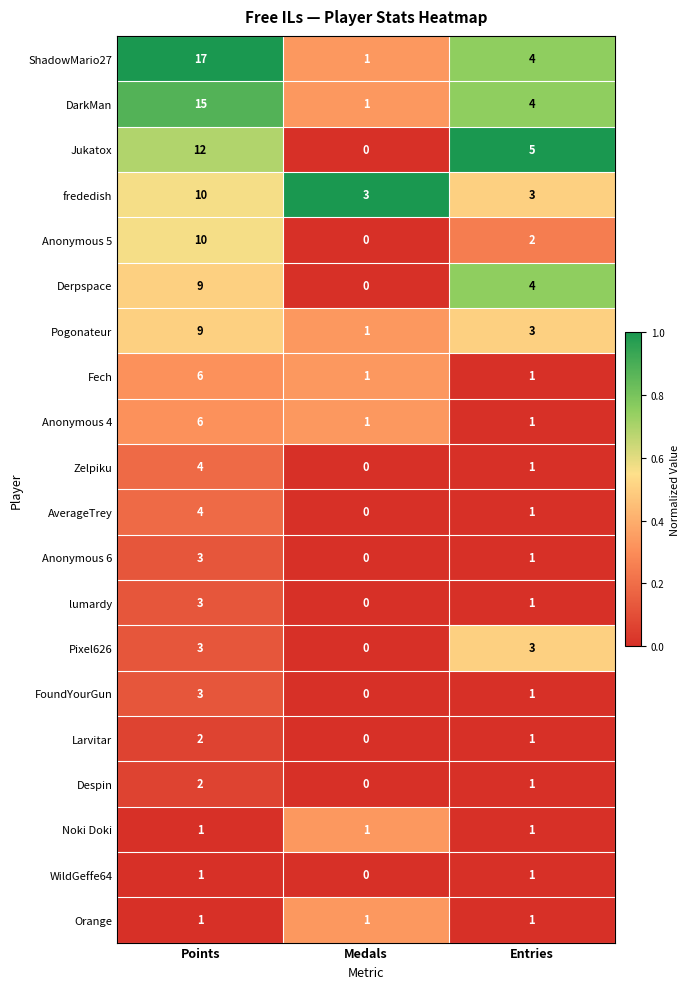

Count the number of categories in the chart.

3